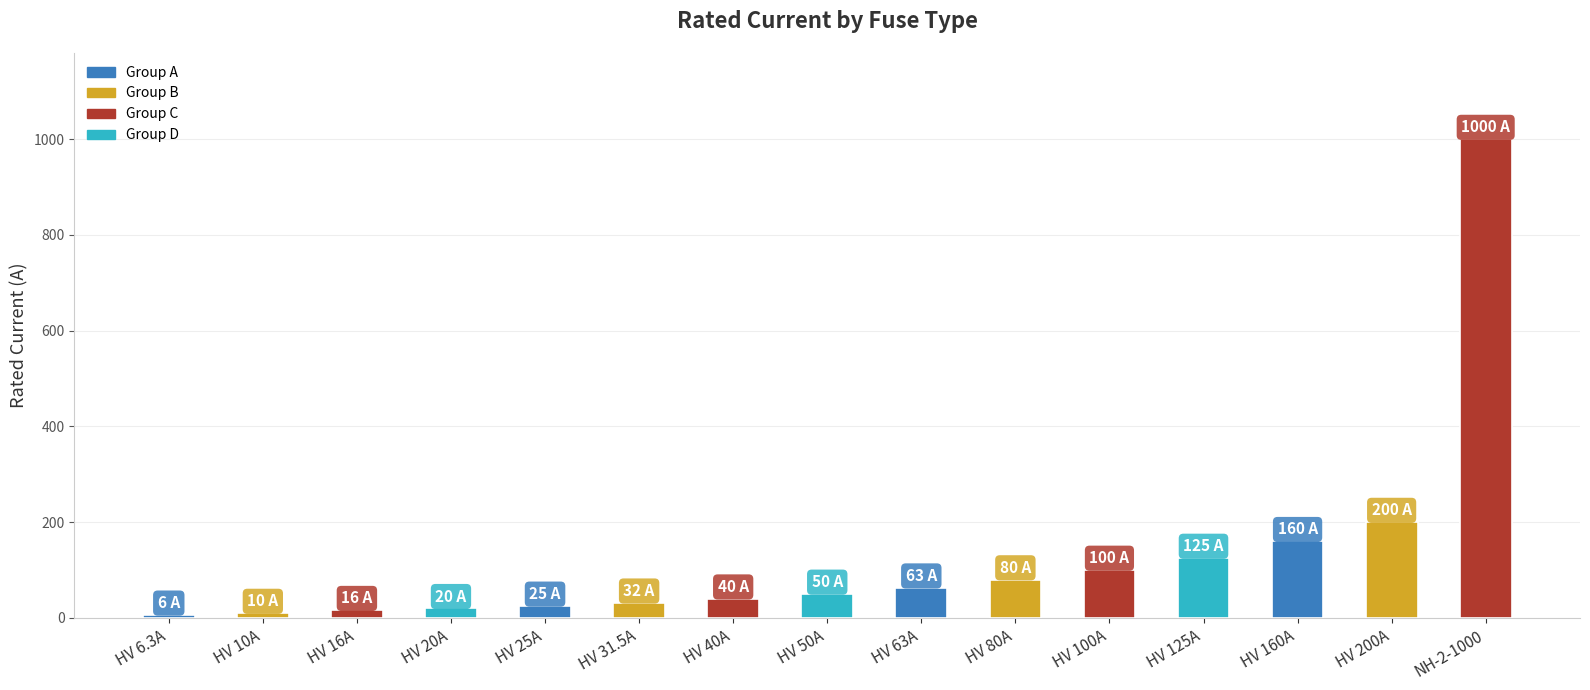

What is the maximum value shown in the chart?

1000.0